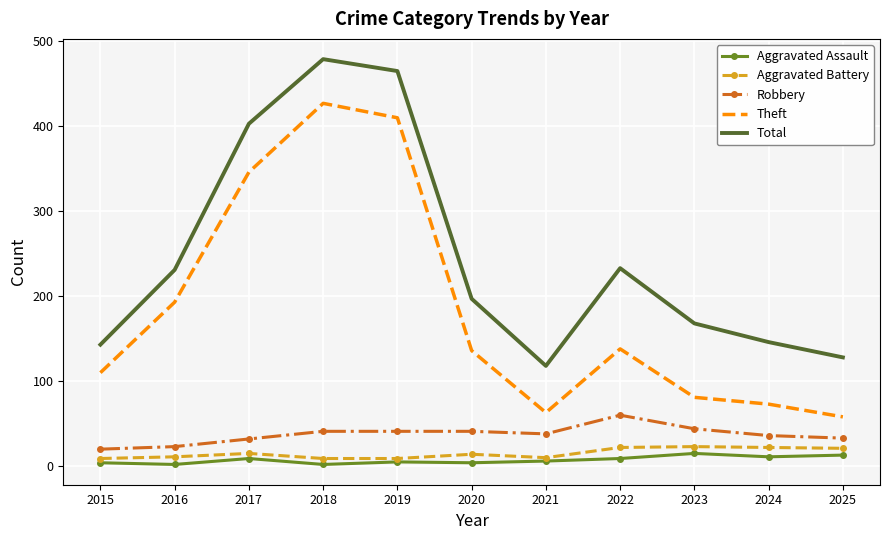

True or false: Robbery and Theft cross at least once.

False